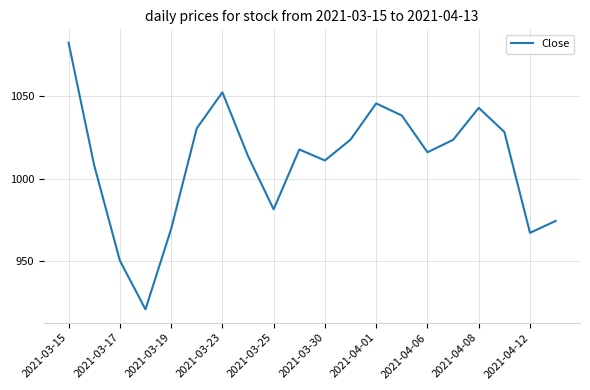

What is the difference between the maximum and minimum values?

161.8